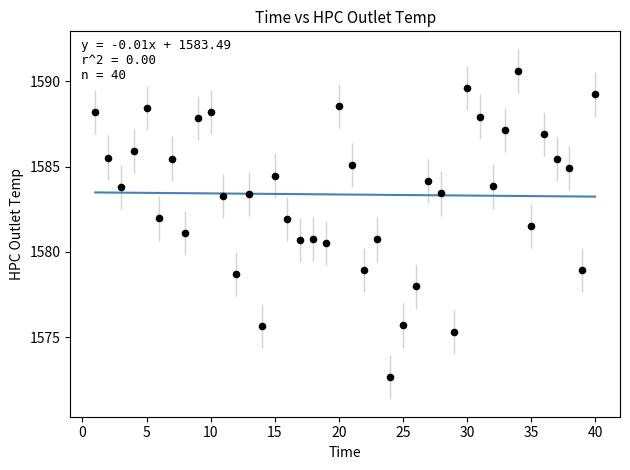

What is the range of X values (max minus min)?

39.0